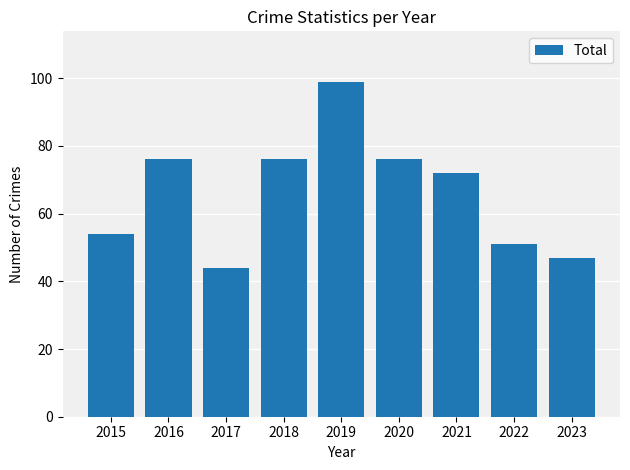

What is the sum of all values?

595